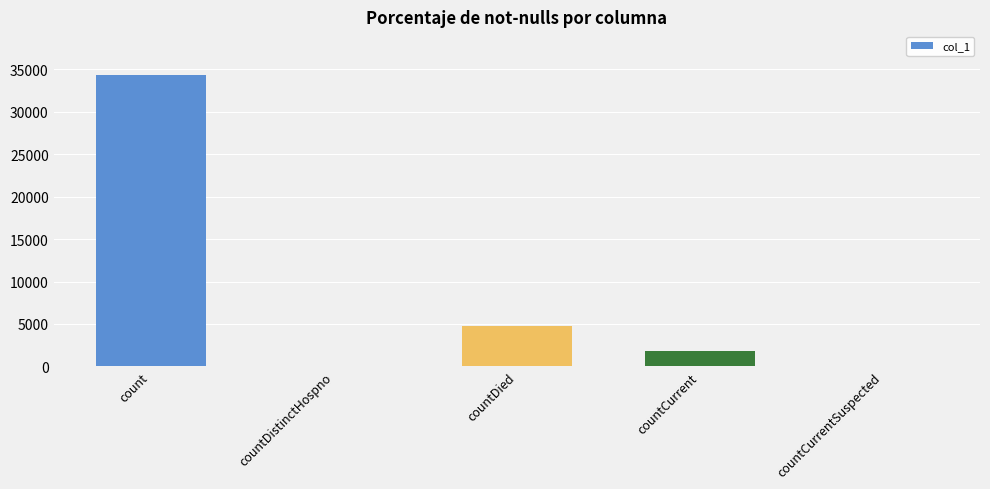

Reading left to right, list all the values displayed in this chart.

count=34342	countDistinctHospno=0	countDied=4771	countCurrent=1821	countCurrentSuspected=0